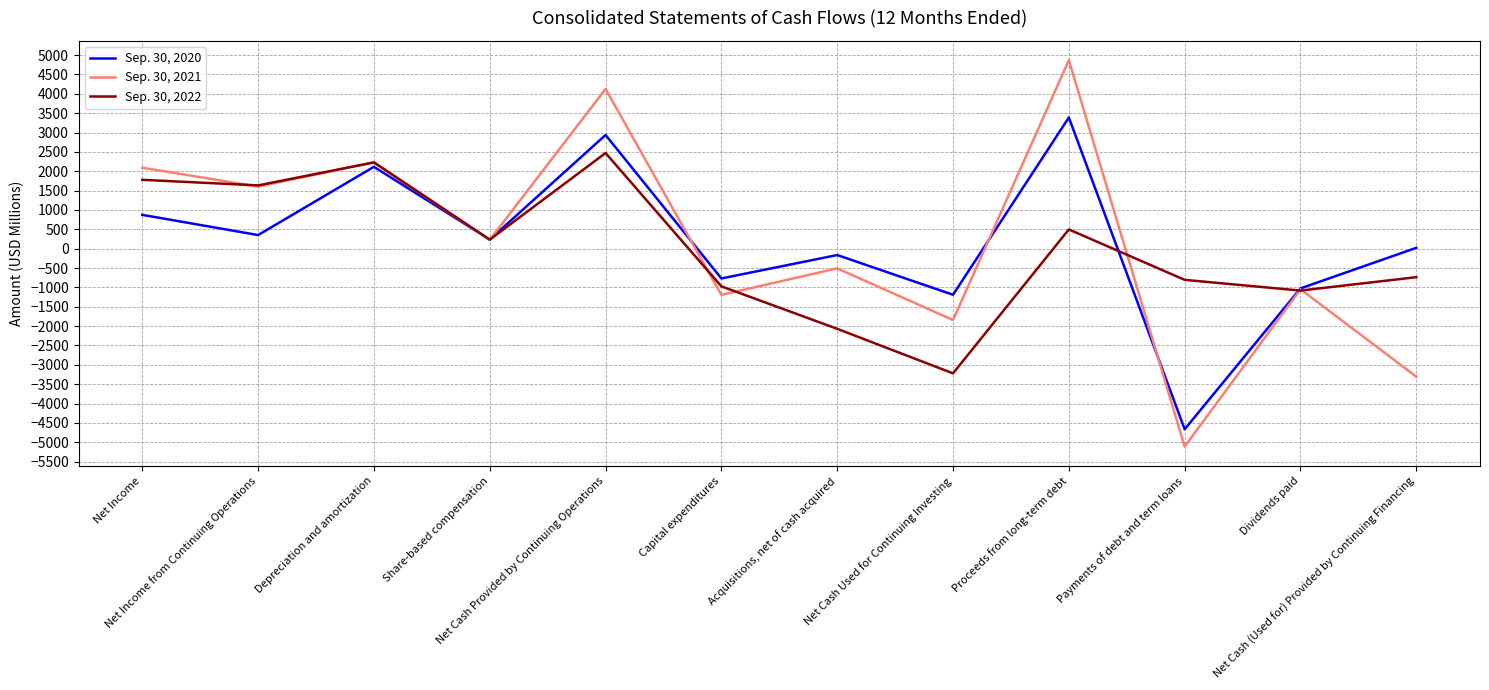

Reading left to right, list all the values displayed in this chart.

Sep. 30, 2020: Net Income=874	Net Income from Continuing Operations=352	Depreciation and amortization=2115	Share-based compensation=236	Net Cash Provided by Continuing Operations=2937	Capital expenditures=-769	Acquisitions, net of cash acquired=-164	Net Cash Used for Continuing Investing=-1190	Proceeds from long-term debt=3389	Payments of debt and term loans=-4664	Dividends paid=-1026	Net Cash (Used for) Provided by Continuing Financing=22
Sep. 30, 2021: Net Income=2092	Net Income from Continuing Operations=1604	Depreciation and amortization=2230	Share-based compensation=229	Net Cash Provided by Continuing Operations=4126	Capital expenditures=-1194	Acquisitions, net of cash acquired=-508	Net Cash Used for Continuing Investing=-1843	Proceeds from long-term debt=4869	Payments of debt and term loans=-5112	Dividends paid=-1048	Net Cash (Used for) Provided by Continuing Financing=-3306
Sep. 30, 2022: Net Income=1779	Net Income from Continuing Operations=1635	Depreciation and amortization=2229	Share-based compensation=233	Net Cash Provided by Continuing Operations=2471	Capital expenditures=-973	Acquisitions, net of cash acquired=-2070	Net Cash Used for Continuing Investing=-3220	Proceeds from long-term debt=497	Payments of debt and term loans=-805	Dividends paid=-1082	Net Cash (Used for) Provided by Continuing Financing=-736